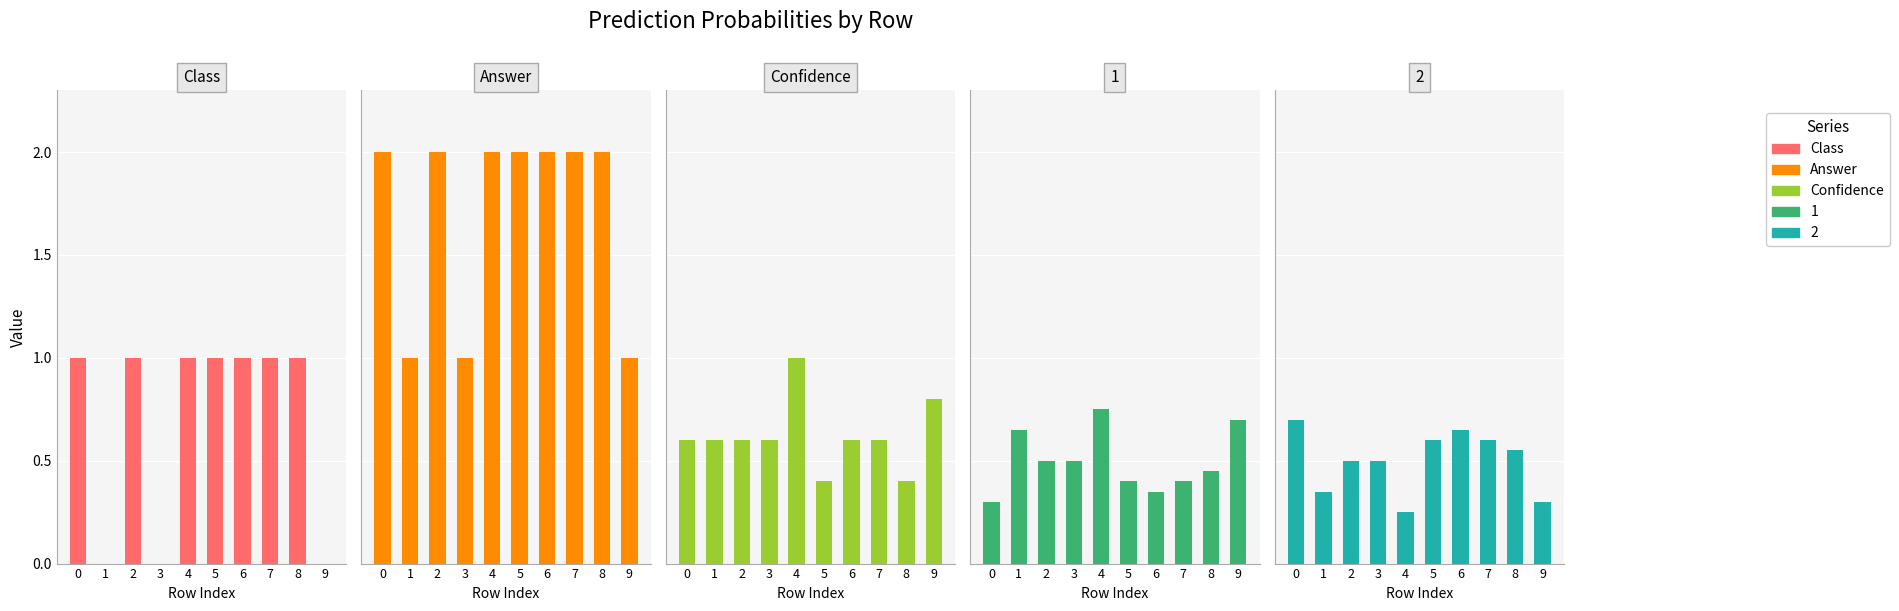

How many positive values does the Class series have?

7